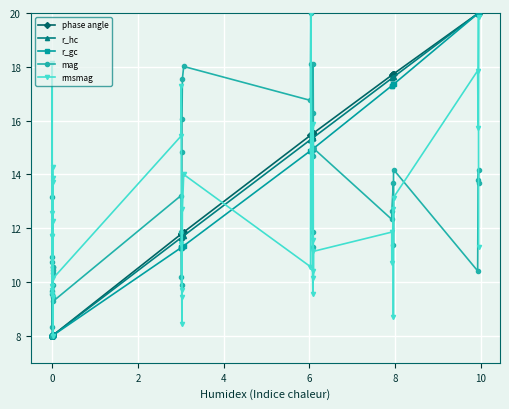

What is the value of the rmsmag point at the 37th from the left?

17.9